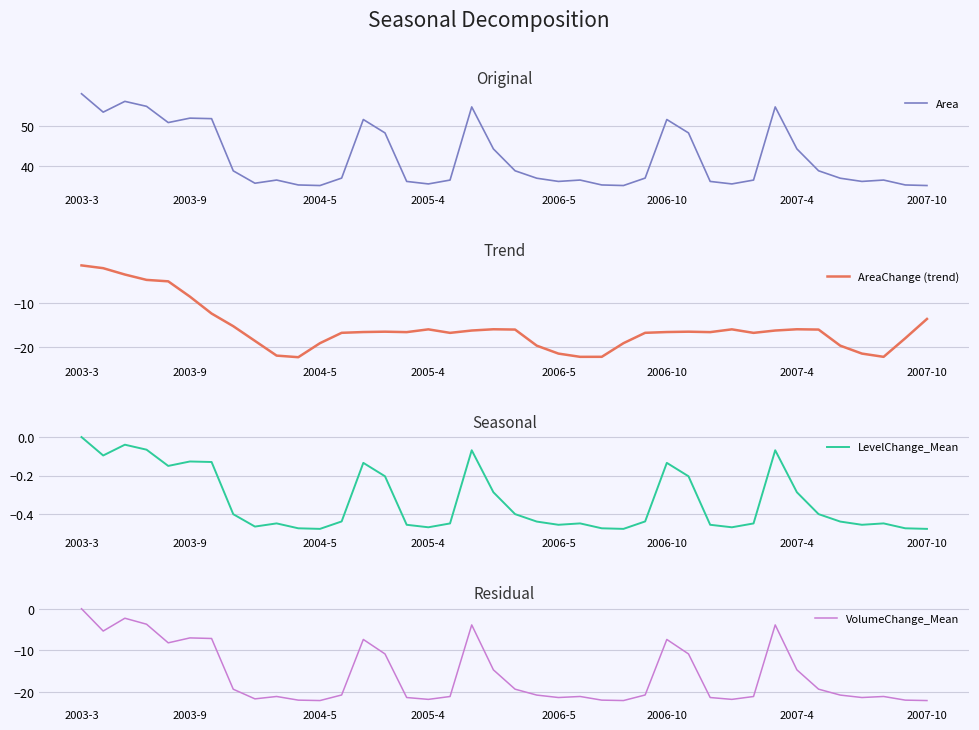

The value of Area at 2005-4 is 35.4. True or false?

True